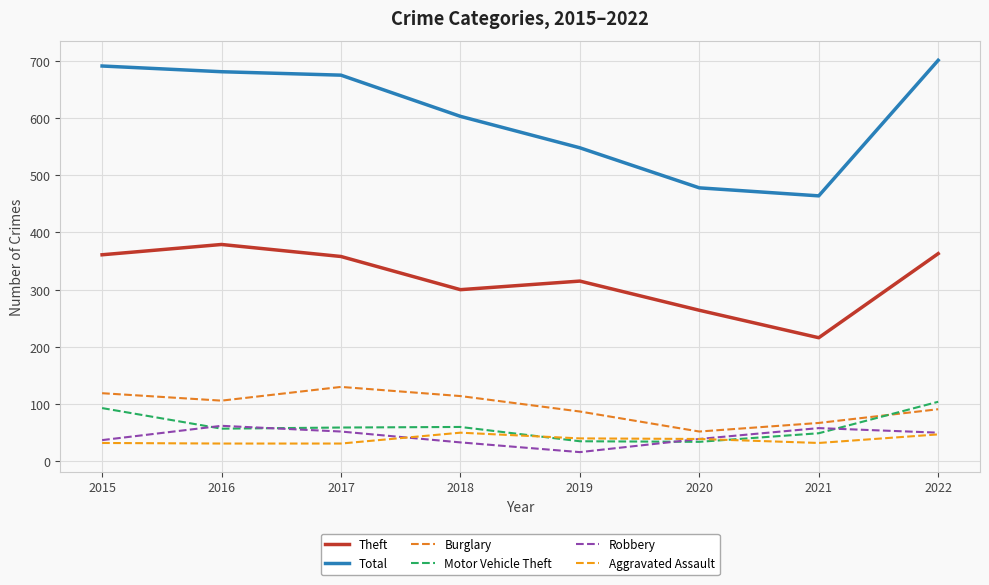

At which label does Robbery first exceed 50?

2016